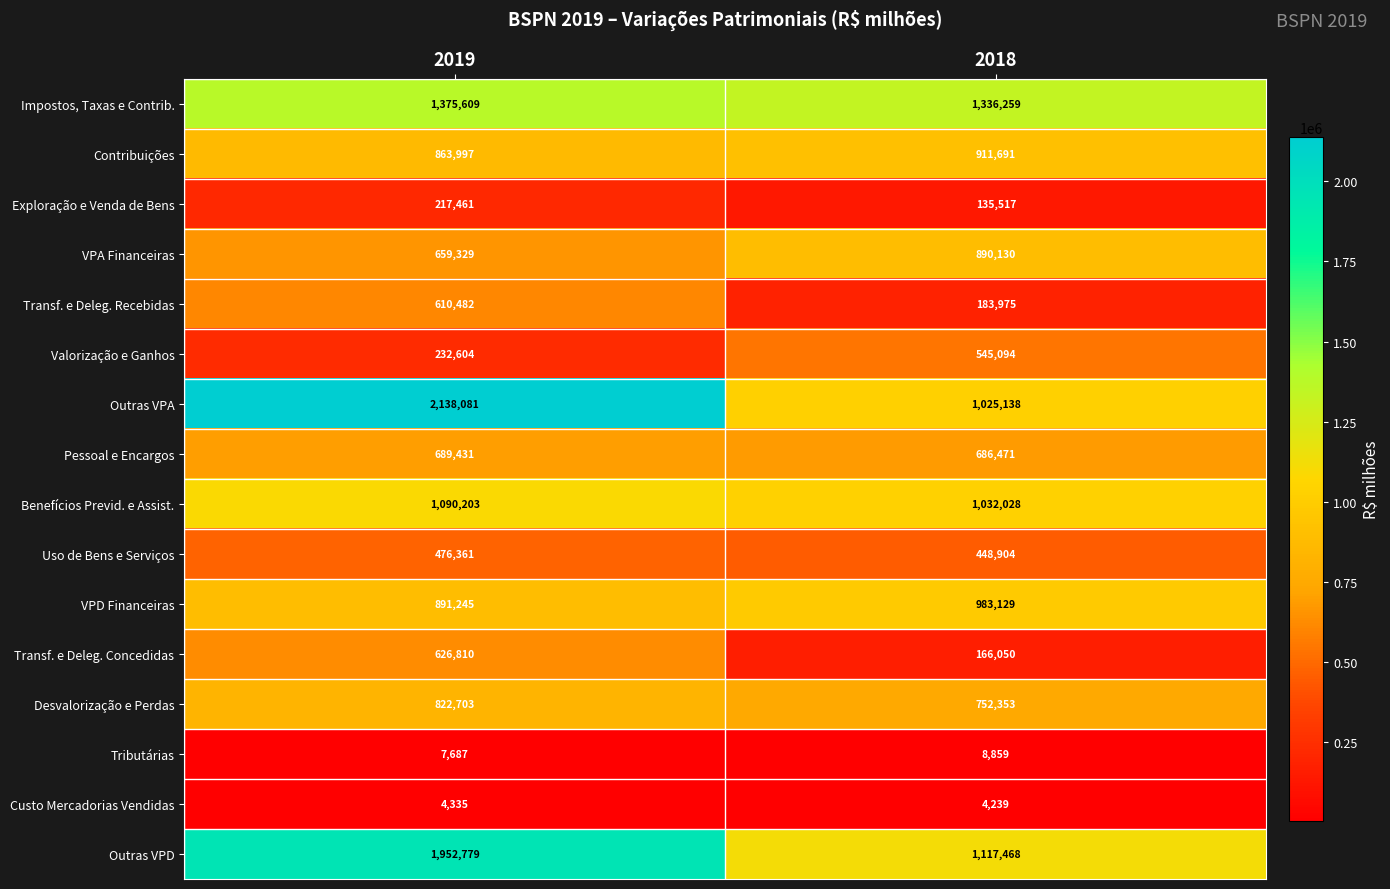

What is the difference between the Impostos, Taxas e Contrib. values at 2018 and 2019?

39350